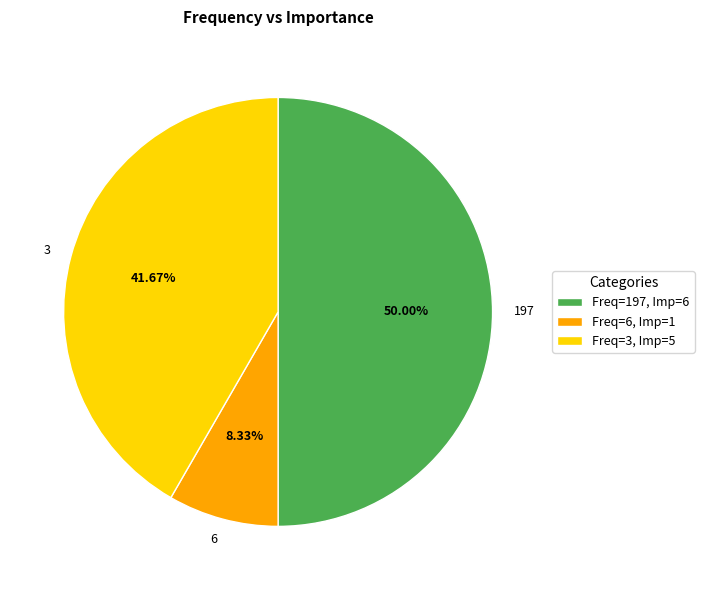

To the nearest percent, what is the combined percentage of 197 and 6?

58%